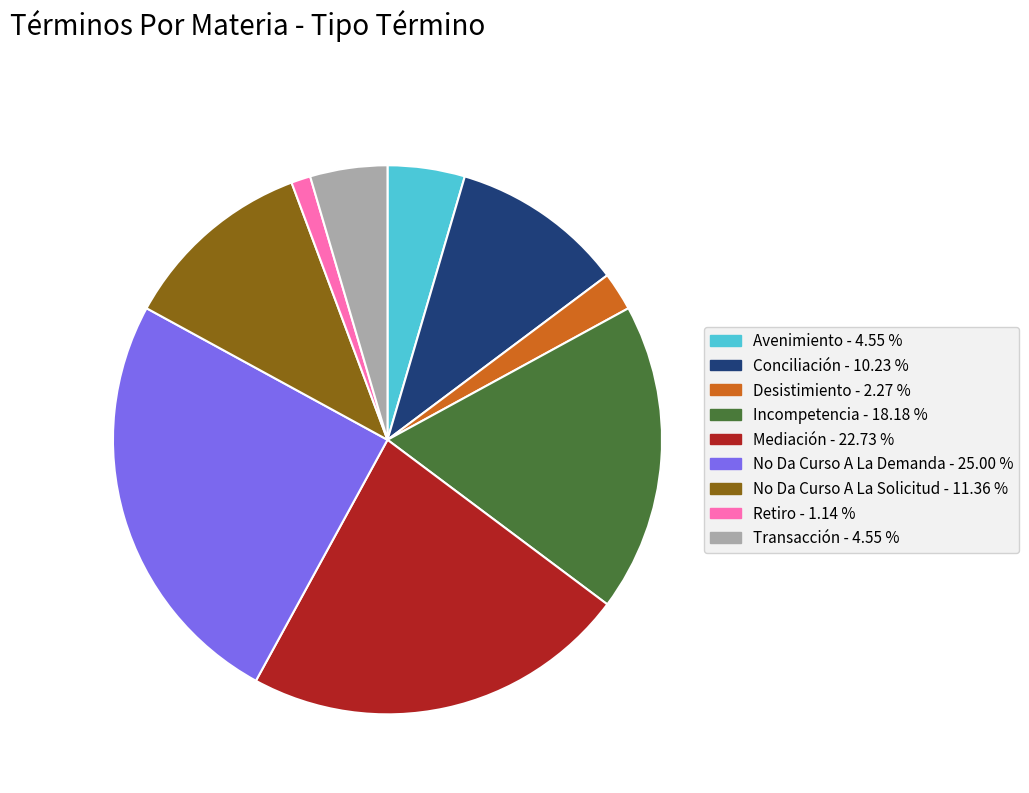

The Incompetencia slice represents 18% of the pie. True or false?

True